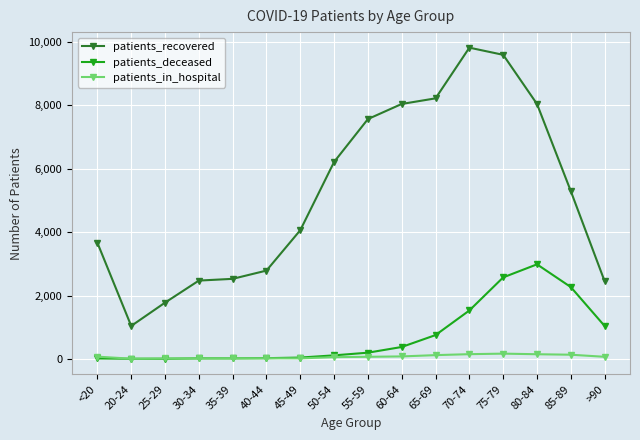

True or false: patients_recovered has a value of 2386 at 25-29.

False